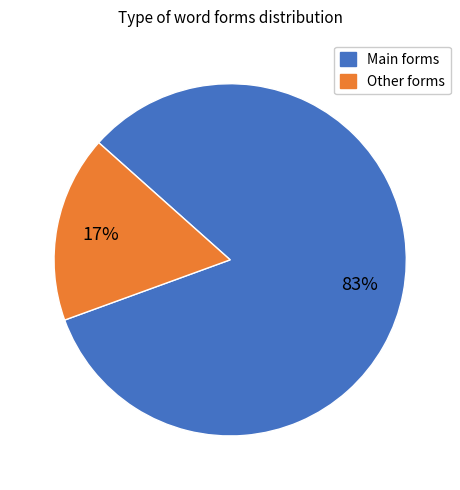

Is there a majority slice in this chart?

Yes